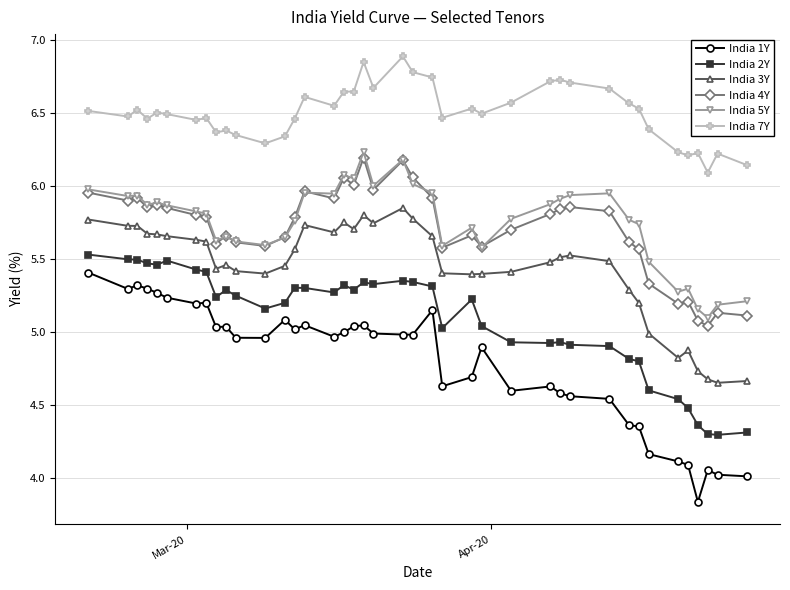

True or false: India 1Y and India 2Y cross at least once.

False